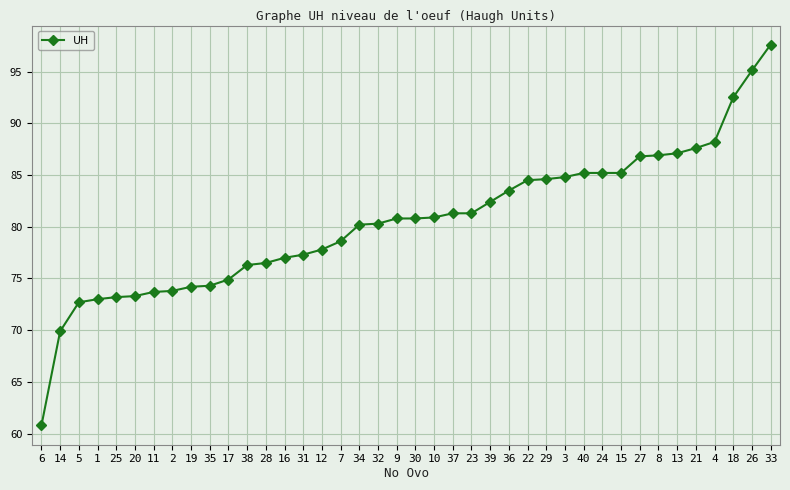

What is the value of the 36th point from the left?

87.6